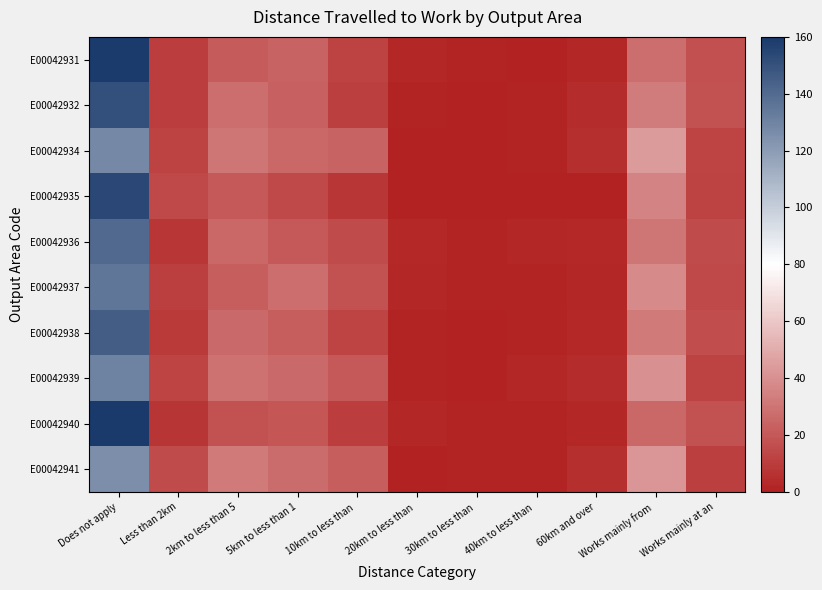

Reading right to left, list all the values displayed in this chart.

E00042931: Works mainly at an=17	Works mainly from =28	60km and over=2	40km to less than =0	30km to less than =1	20km to less than =2	10km to less than =12	5km to less than 1=24	2km to less than 5=21	Less than 2km=10	Does not apply=159
E00042932: Works mainly at an=18	Works mainly from =33	60km and over=4	40km to less than =1	30km to less than =0	20km to less than =1	10km to less than =11	5km to less than 1=23	2km to less than 5=28	Less than 2km=10	Does not apply=151
E00042934: Works mainly at an=13	Works mainly from =44	60km and over=5	40km to less than =1	30km to less than =0	20km to less than =0	10km to less than =24	5km to less than 1=25	2km to less than 5=30	Less than 2km=12	Does not apply=128
E00042935: Works mainly at an=12	Works mainly from =35	60km and over=0	40km to less than =0	30km to less than =0	20km to less than =0	10km to less than =8	5km to less than 1=14	2km to less than 5=20	Less than 2km=14	Does not apply=154
E00042936: Works mainly at an=15	Works mainly from =30	60km and over=3	40km to less than =2	30km to less than =1	20km to less than =3	10km to less than =15	5km to less than 1=20	2km to less than 5=25	Less than 2km=8	Does not apply=140
E00042937: Works mainly at an=14	Works mainly from =38	60km and over=2	40km to less than =1	30km to less than =1	20km to less than =2	10km to less than =18	5km to less than 1=28	2km to less than 5=22	Less than 2km=11	Does not apply=135
E00042938: Works mainly at an=16	Works mainly from =32	60km and over=3	40km to less than =1	30km to less than =0	20km to less than =1	10km to less than =13	5km to less than 1=22	2km to less than 5=26	Less than 2km=9	Does not apply=145
E00042939: Works mainly at an=12	Works mainly from =40	60km and over=4	40km to less than =2	30km to less than =0	20km to less than =1	10km to less than =20	5km to less than 1=26	2km to less than 5=29	Less than 2km=13	Does not apply=130
E00042940: Works mainly at an=18	Works mainly from =25	60km and over=2	40km to less than =1	30km to less than =1	20km to less than =2	10km to less than =10	5km to less than 1=19	2km to less than 5=18	Less than 2km=7	Does not apply=160
E00042941: Works mainly at an=11	Works mainly from =42	60km and over=5	40km to less than =1	30km to less than =1	20km to less than =0	10km to less than =22	5km to less than 1=27	2km to less than 5=32	Less than 2km=15	Does not apply=125